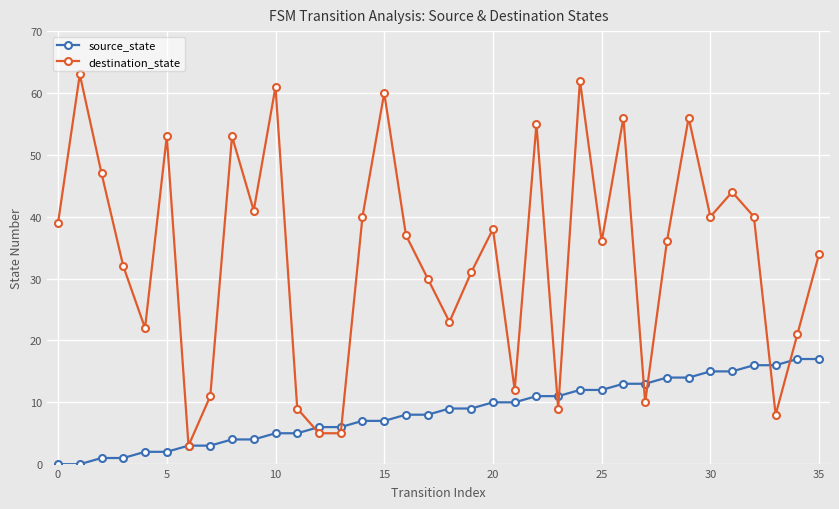

True or false: source_state and destination_state cross at least once.

True